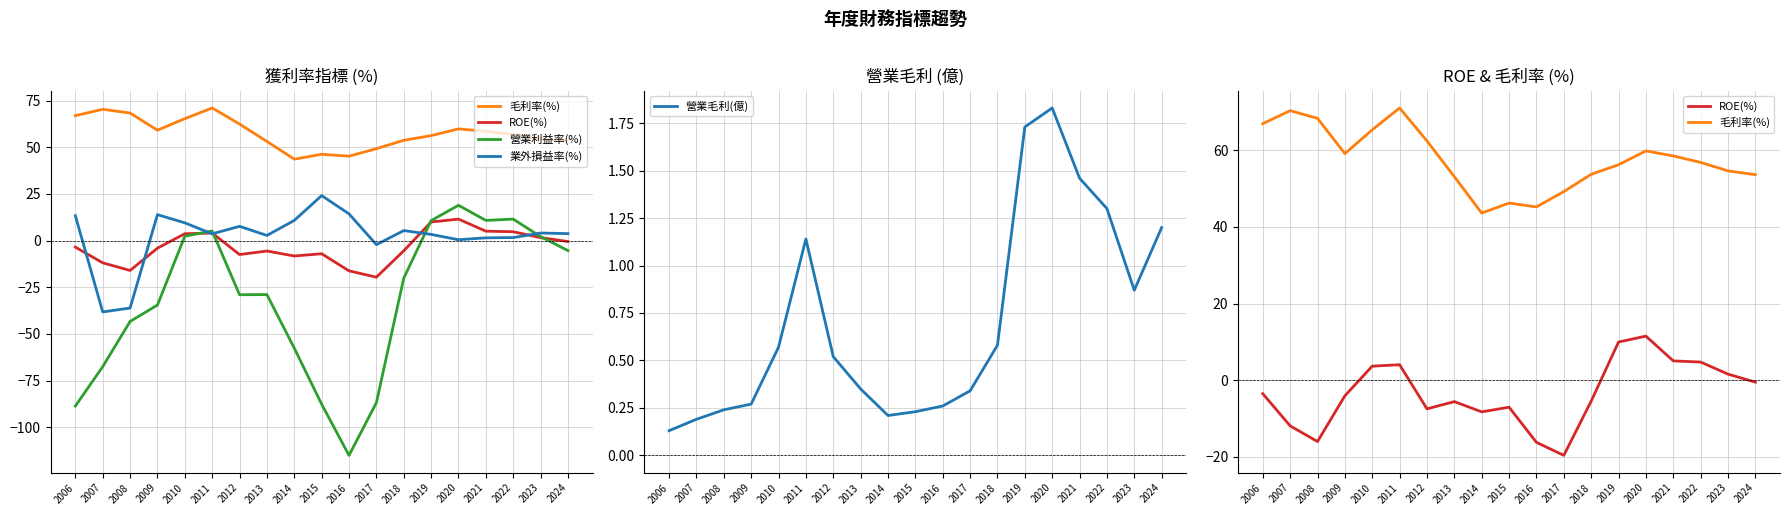

In 毛利率(%), how many points are higher than both neighbors (excluding endpoints)?

4